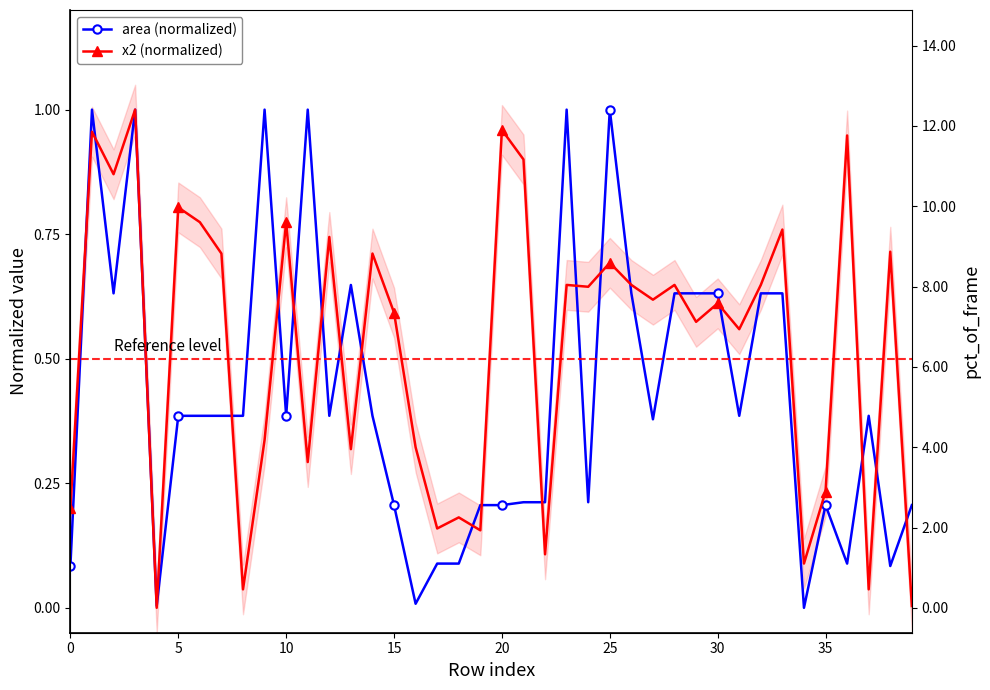

What is the maximum value for area (normalized)?

1.0